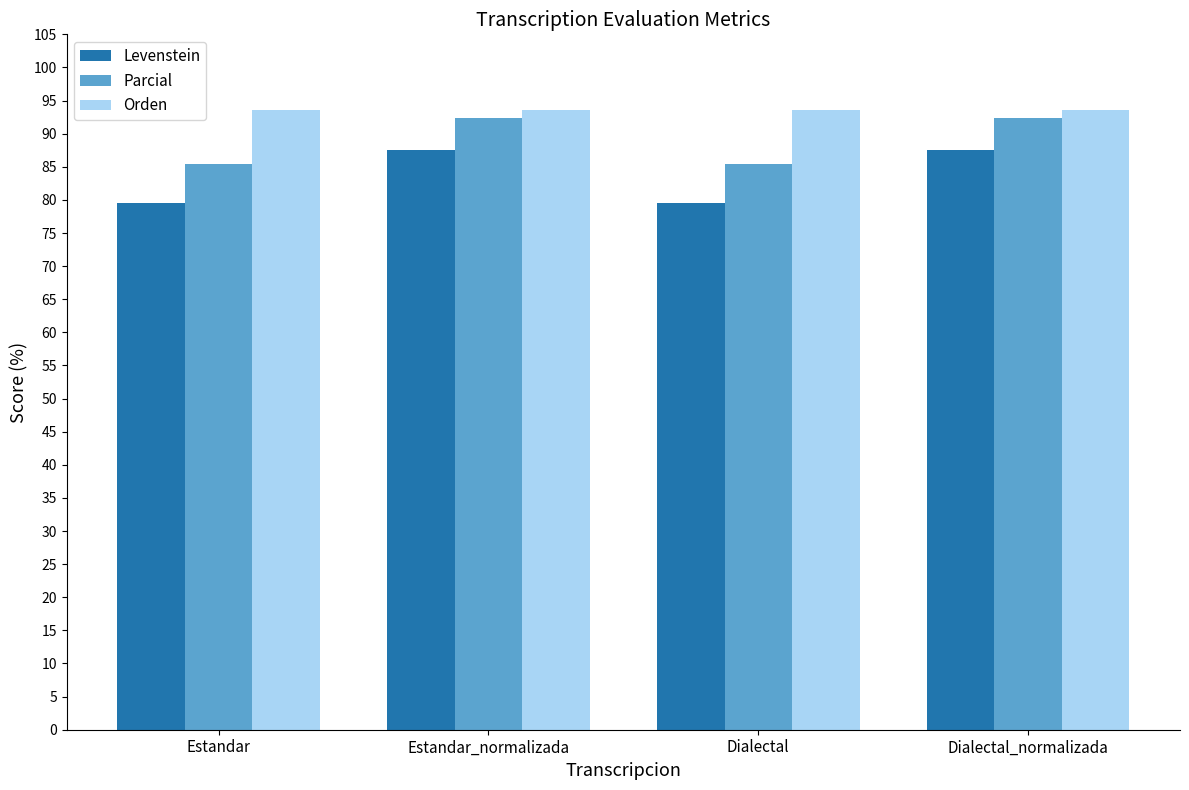

Rank the series at Dialectal from highest to lowest value.

Orden, Parcial, Levenstein